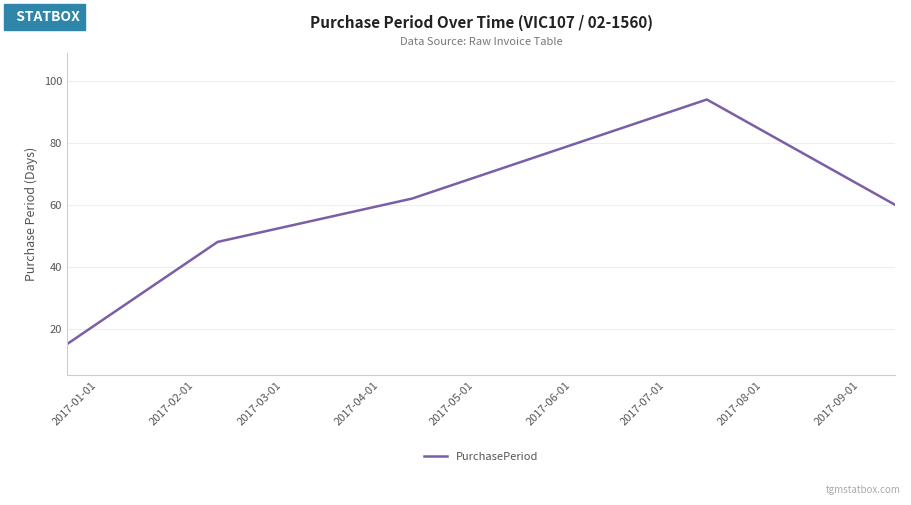

True or false: there are more than 0 points higher than both neighbors.

True